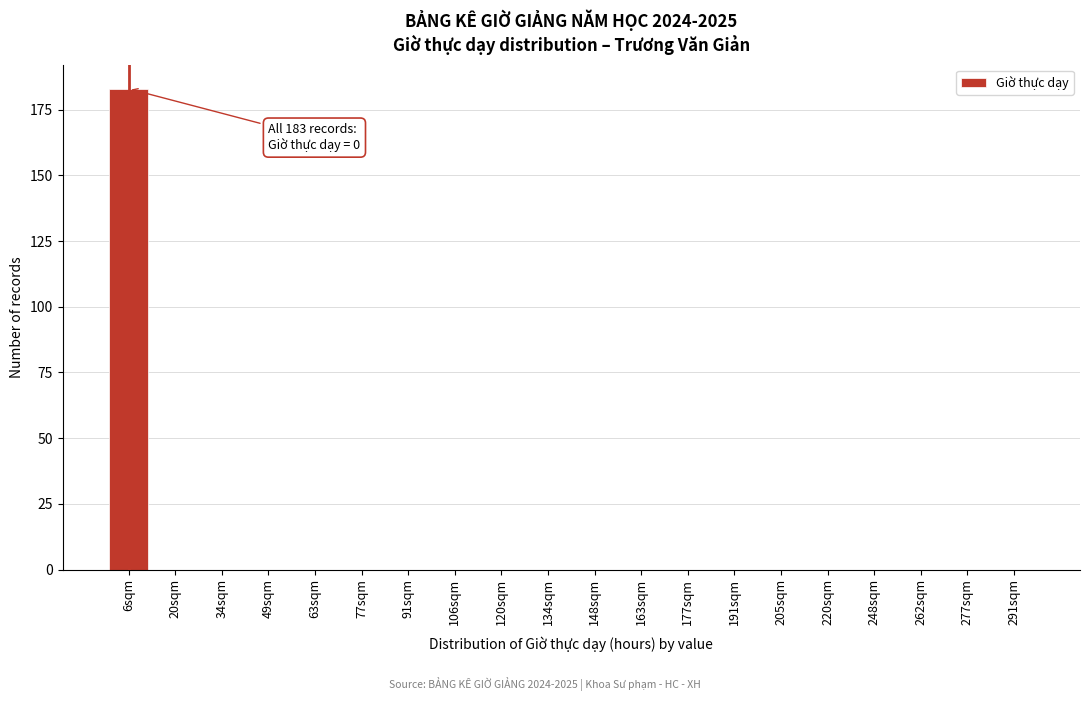

Reading left to right, extract all data points from this chart.

6sqm=183	20sqm=0	34sqm=0	49sqm=0	63sqm=0	77sqm=0	91sqm=0	106sqm=0	120sqm=0	134sqm=0	148sqm=0	163sqm=0	177sqm=0	191sqm=0	205sqm=0	220sqm=0	248sqm=0	262sqm=0	277sqm=0	291sqm=0